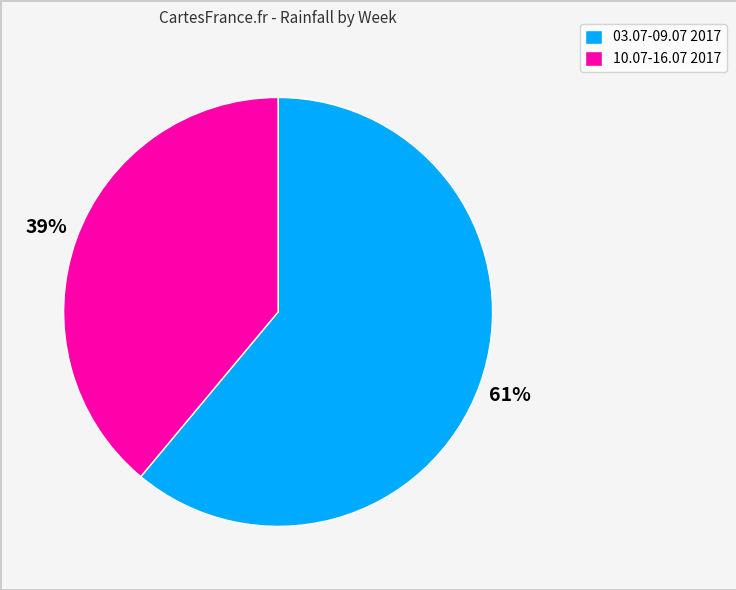

Rank the categories by value from highest to lowest.

03.07-09.07 2017, 10.07-16.07 2017